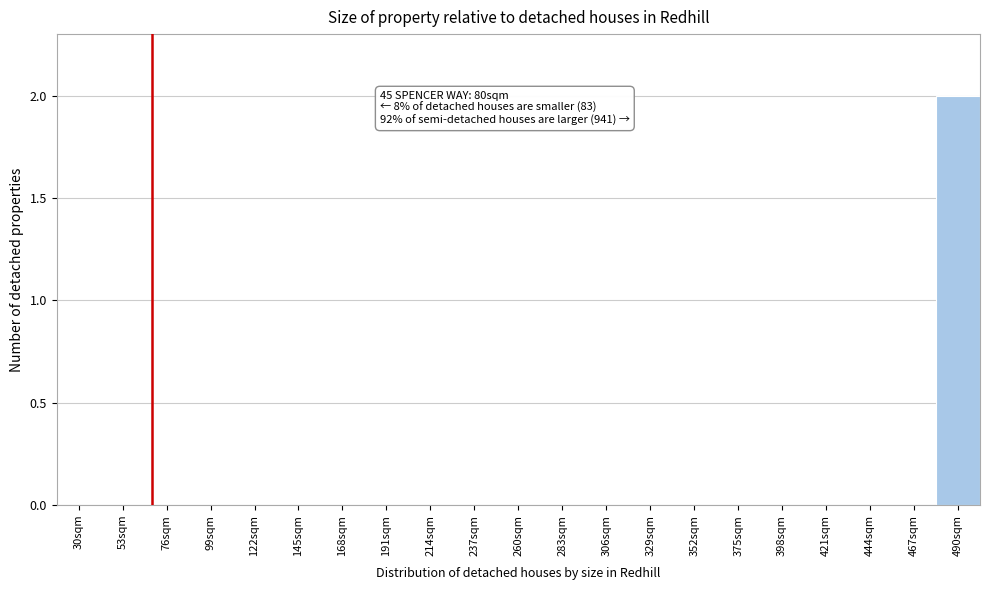

Reading left to right, transcribe all the data shown in this chart.

30sqm=0	53sqm=0	76sqm=0	99sqm=0	122sqm=0	145sqm=0	168sqm=0	191sqm=0	214sqm=0	237sqm=0	260sqm=0	283sqm=0	306sqm=0	329sqm=0	352sqm=0	375sqm=0	398sqm=0	421sqm=0	444sqm=0	467sqm=0	490sqm=2